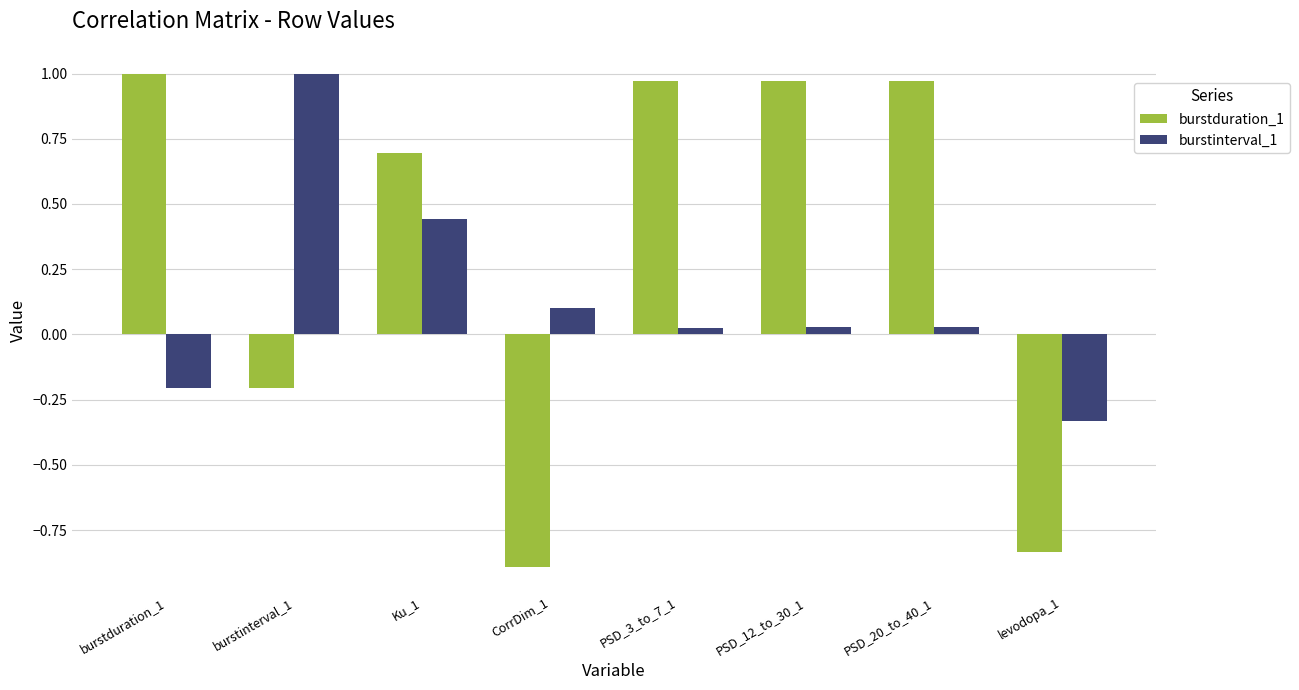

What position from the left is PSD_3_to_7_1?

5